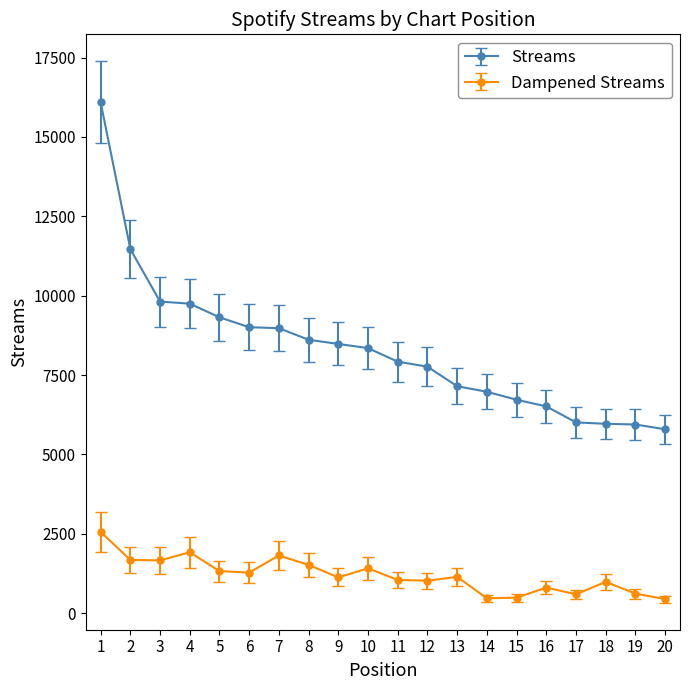

True or false: Streams and Dampened Streams intersect in this chart.

False